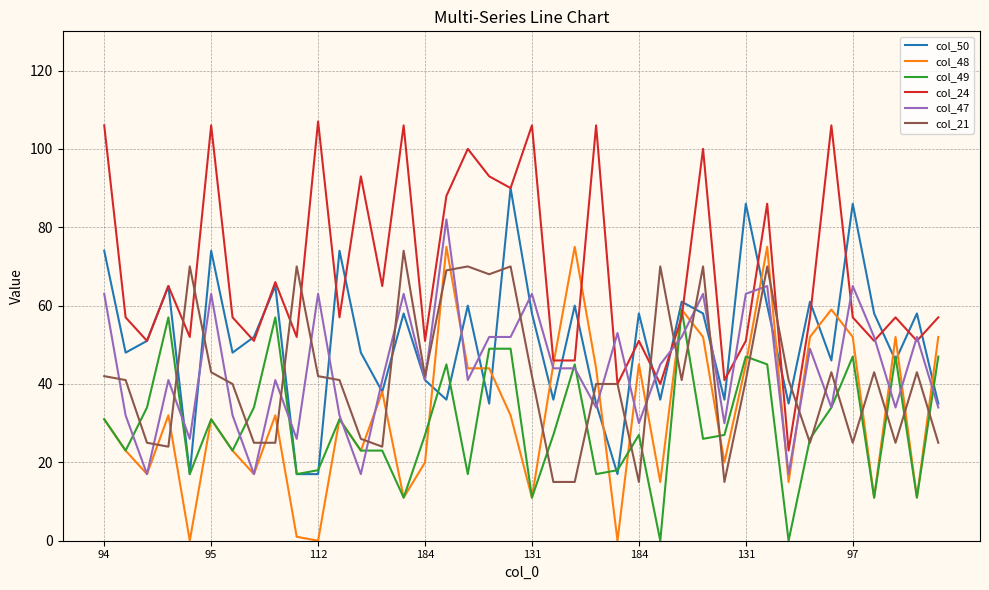

Which series has the largest total across all categories?

col_24